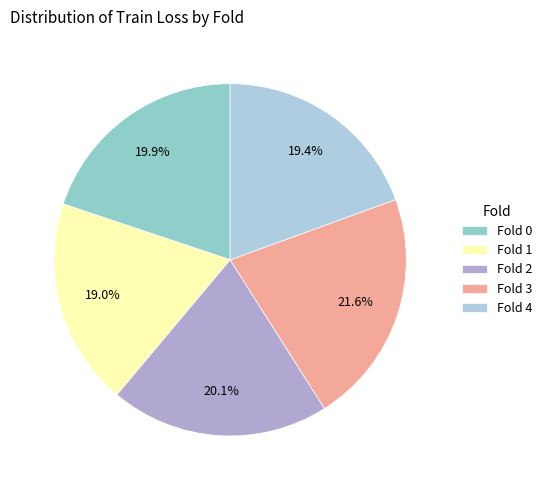

To the nearest percent, what is the difference between the largest and smallest slice percentages?

3%